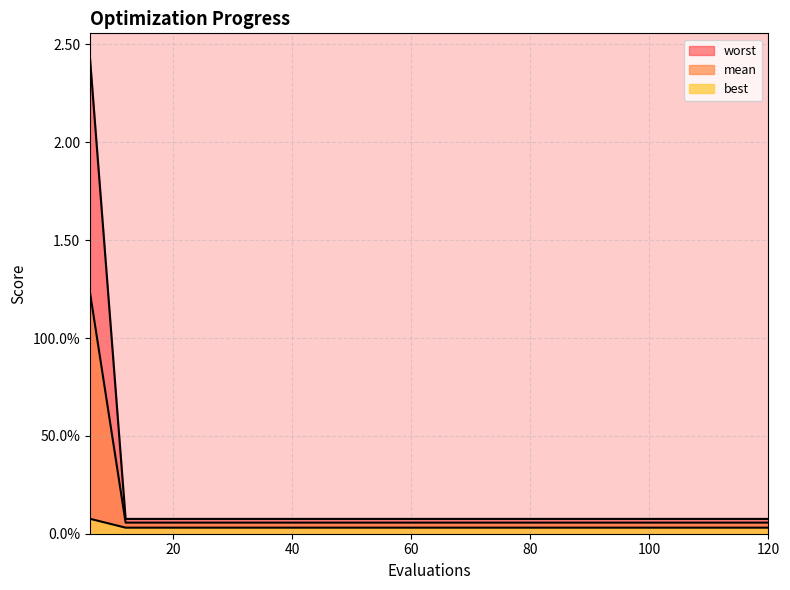

Does the chart have visible grid lines?

Yes